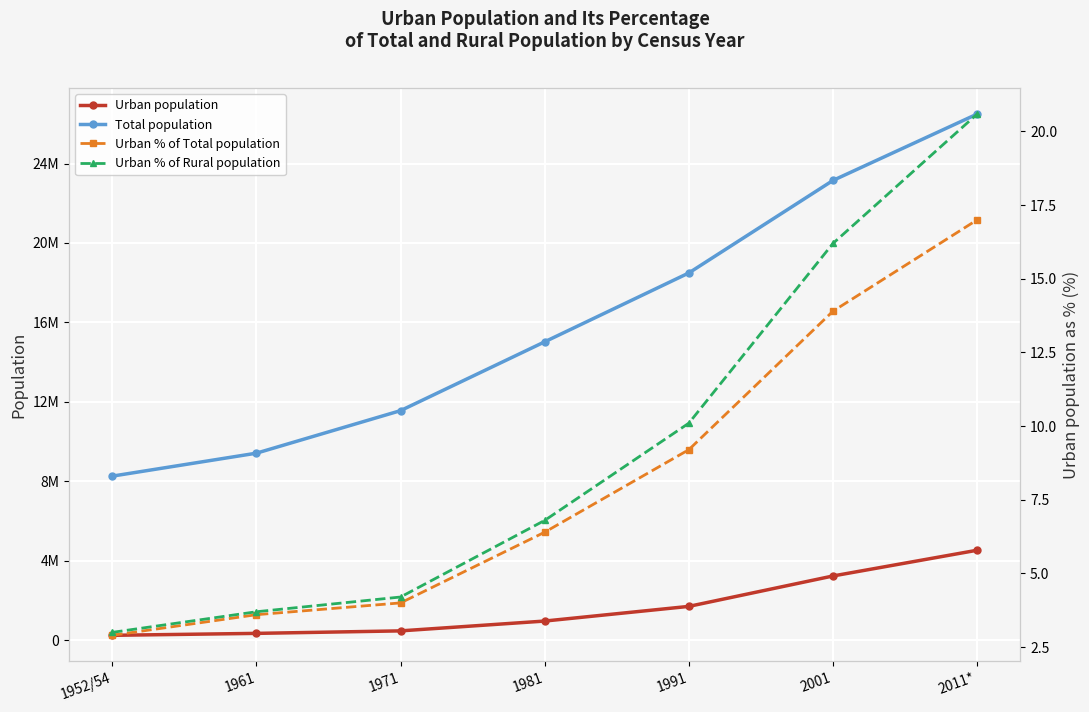

How many values in the Total population series exceed 15022839?

3